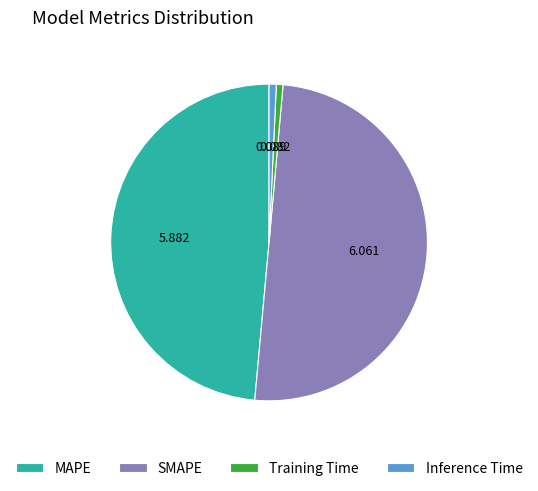

Is the sum of SMAPE and Inference Time greater than half?

Yes